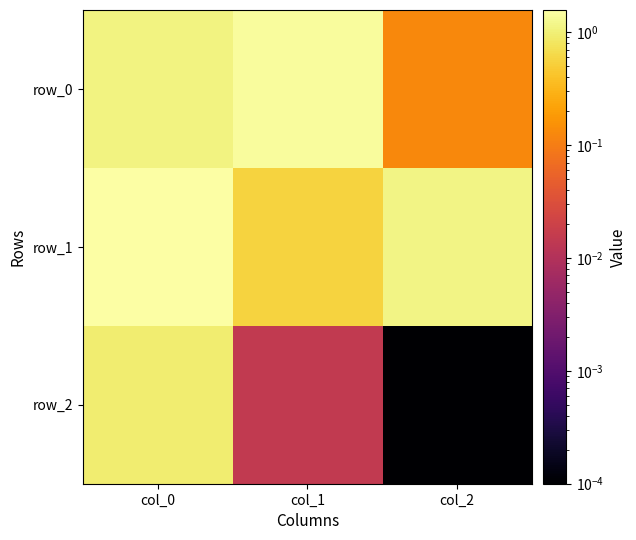

Rank the series by their average value, from highest to lowest.

row_1, row_0, row_2